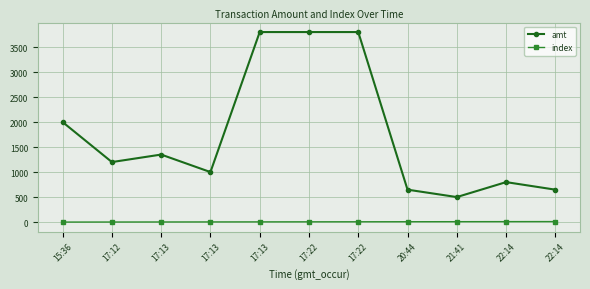

Count the number of categories in the chart.

11